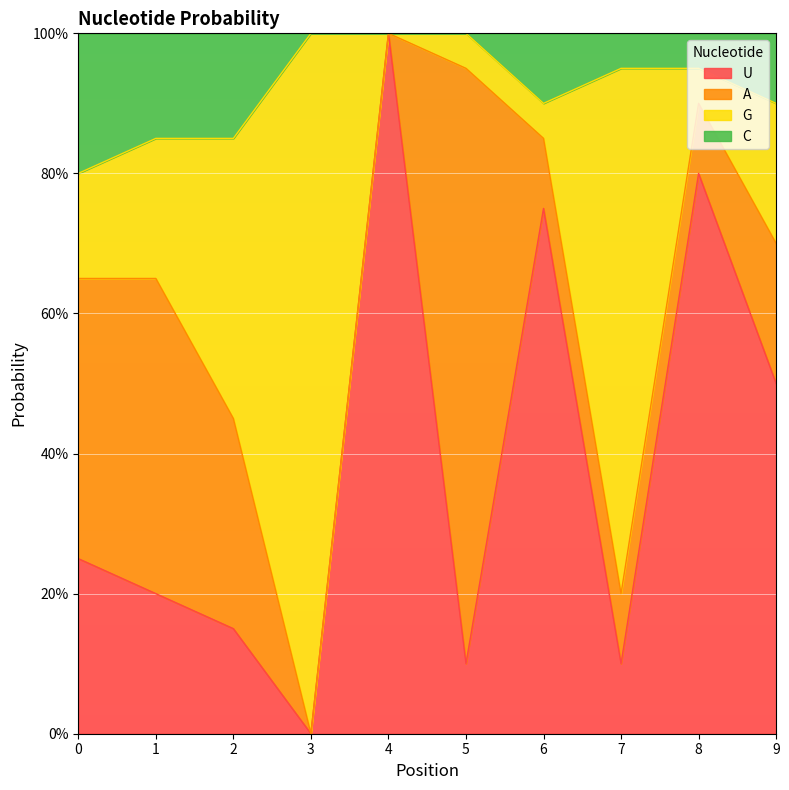

True or false: U and C intersect in this chart.

False